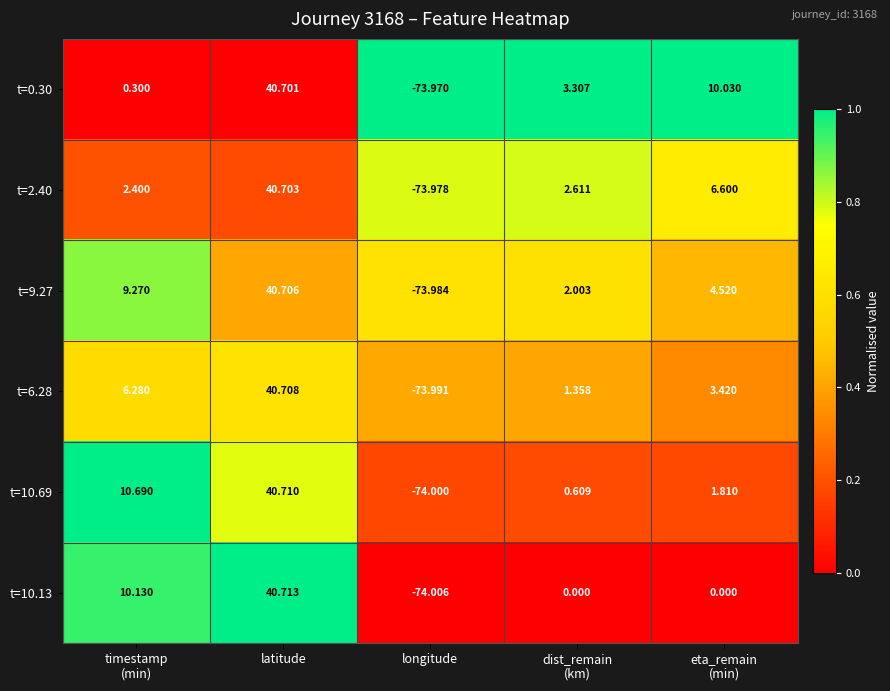

At which category is the sum across all series the highest?

latitude